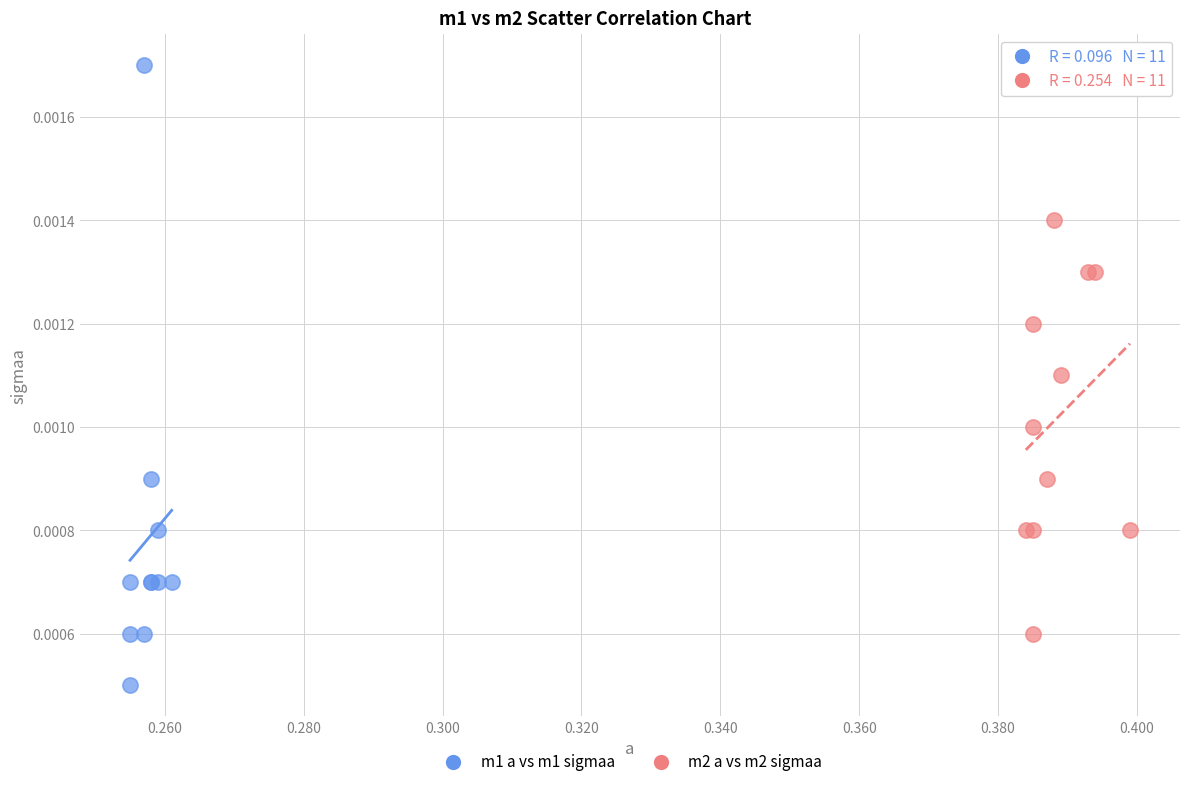

What are all the series names shown in the legend?

m1 a vs m1 sigmaa, m2 a vs m2 sigmaa